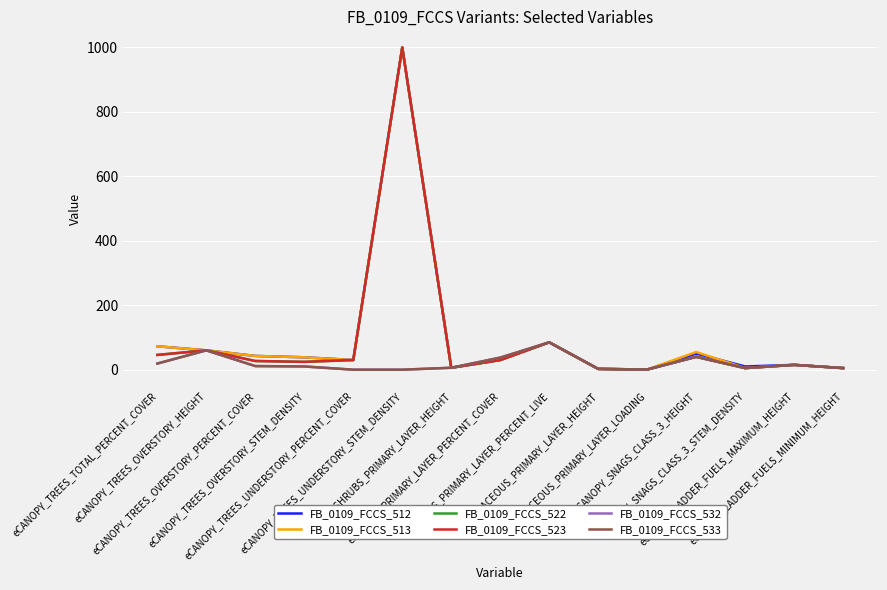

What is the value of the FB_0109_FCCS_513 point at the 8th from the left?

30.0